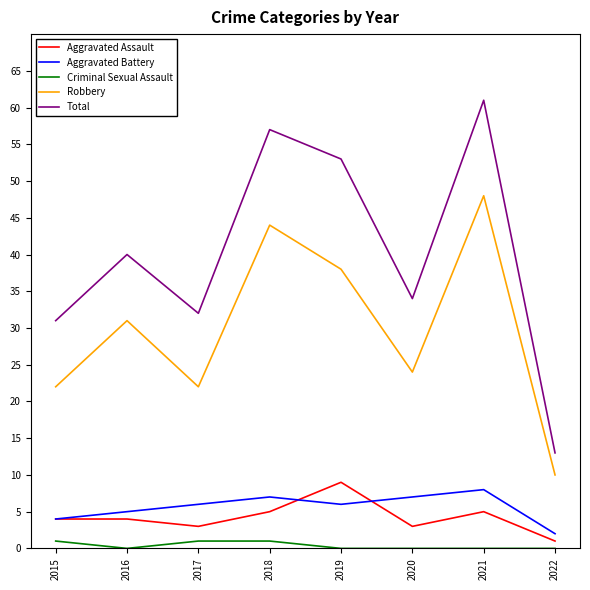

Which category has the highest value in the Robbery series?

2021